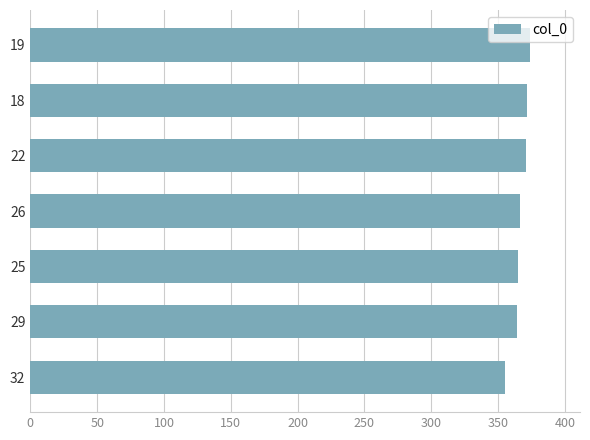

The chart shows a value of 505.1 at 26. True or false?

False